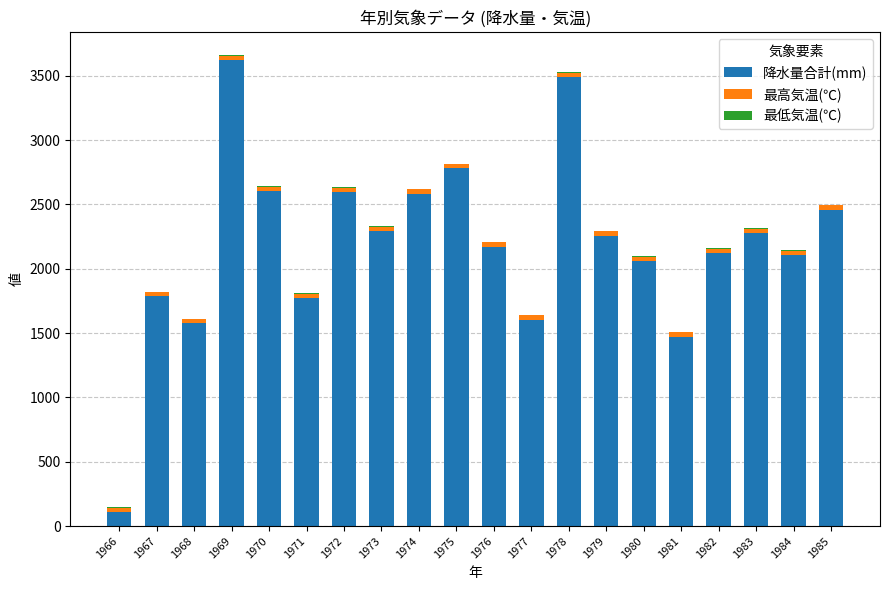

How many series are shown in this chart?

3